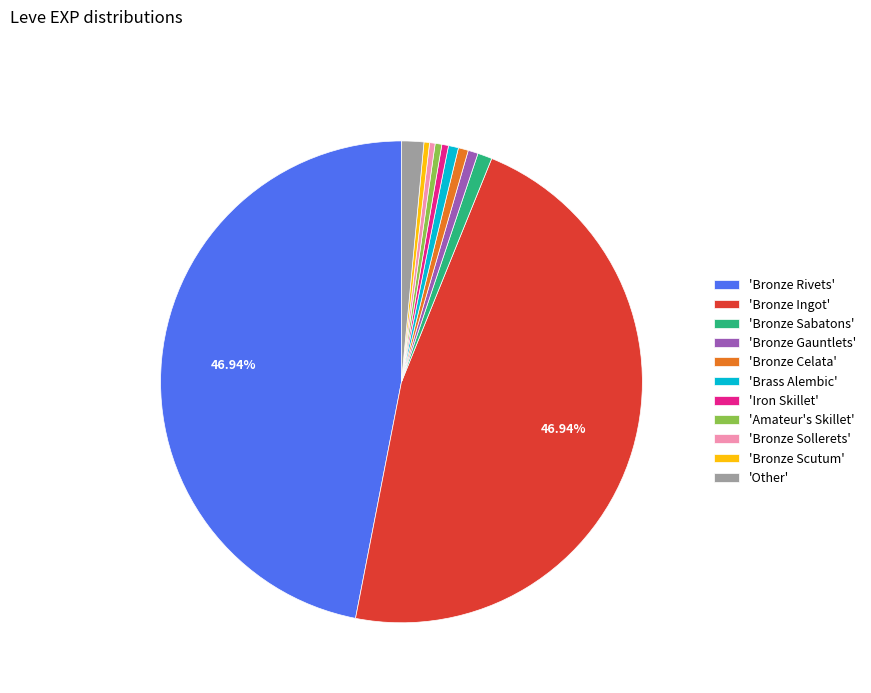

Is there a majority slice in this chart?

No